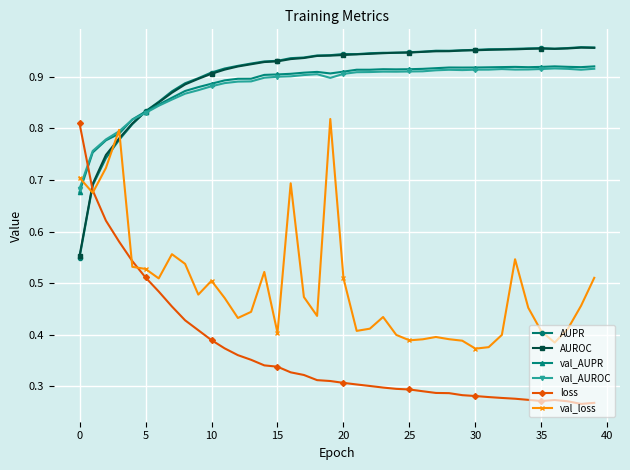

Count the AUPR values in the range 0 to 1.

40